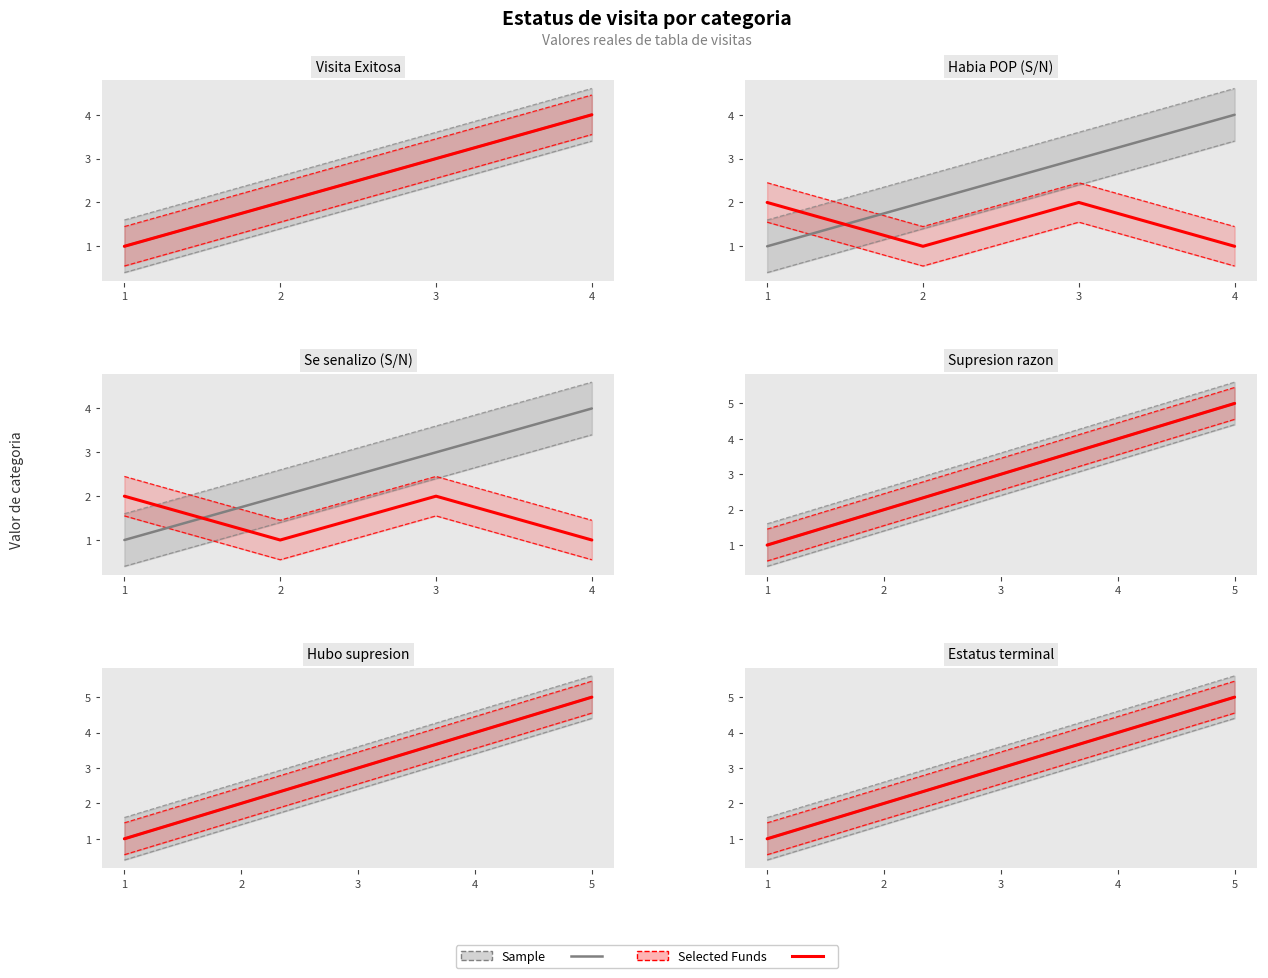

What is the value of the Sample point at the 1st from the left?

1